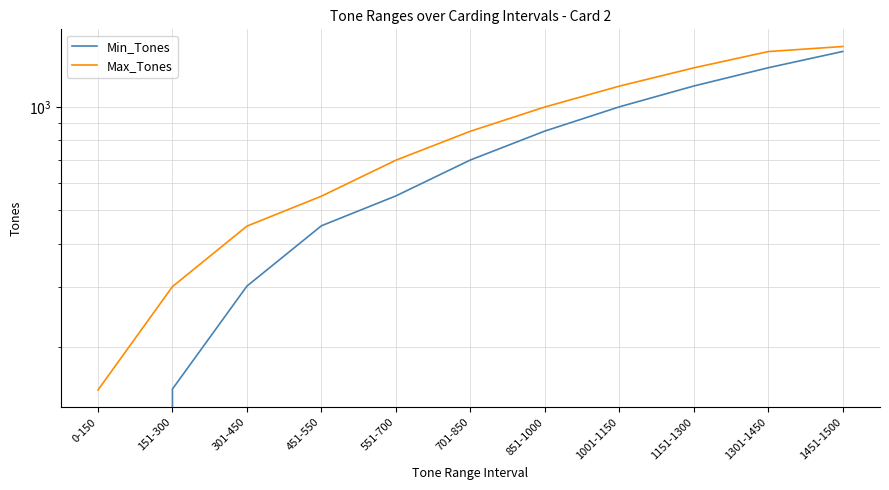

What position from the left is 301-450?

3